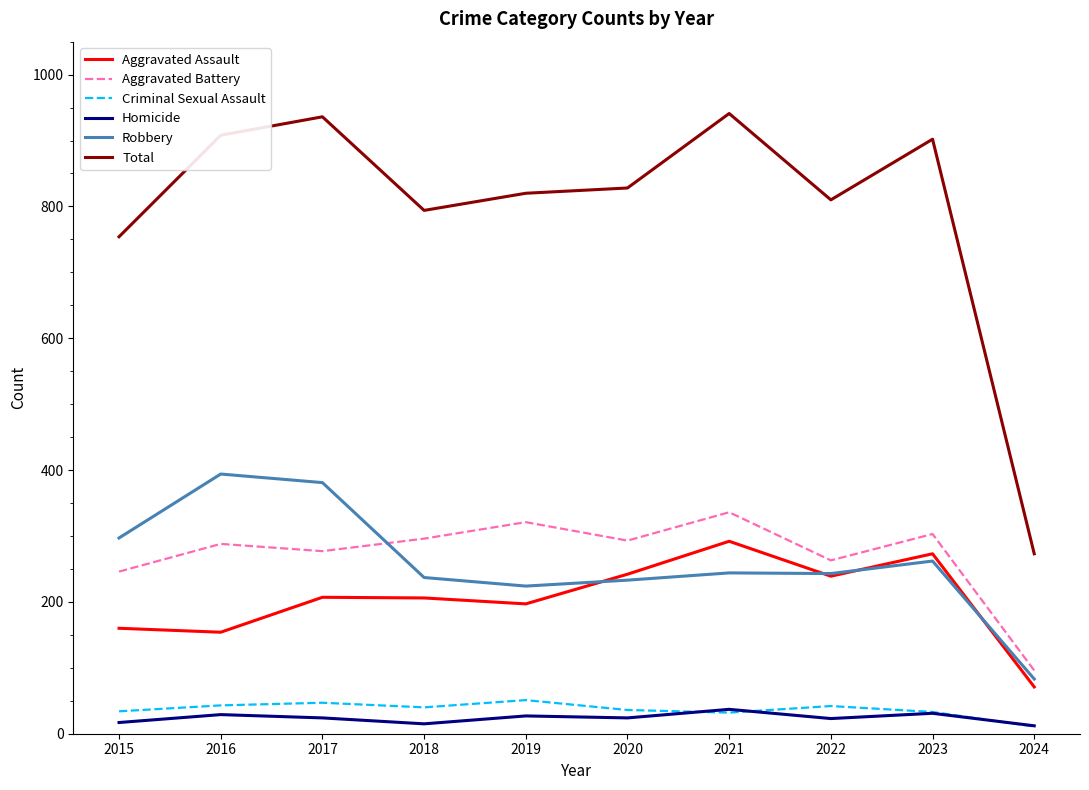

What are all the series names shown in the legend?

Aggravated Assault, Aggravated Battery, Criminal Sexual Assault, Homicide, Robbery, Total